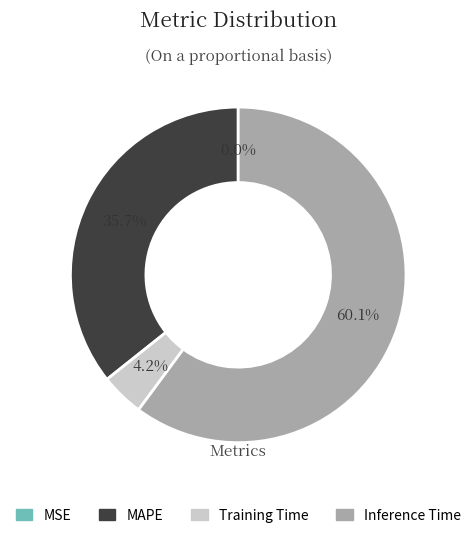

Does Inference Time represent more than half of the total?

Yes